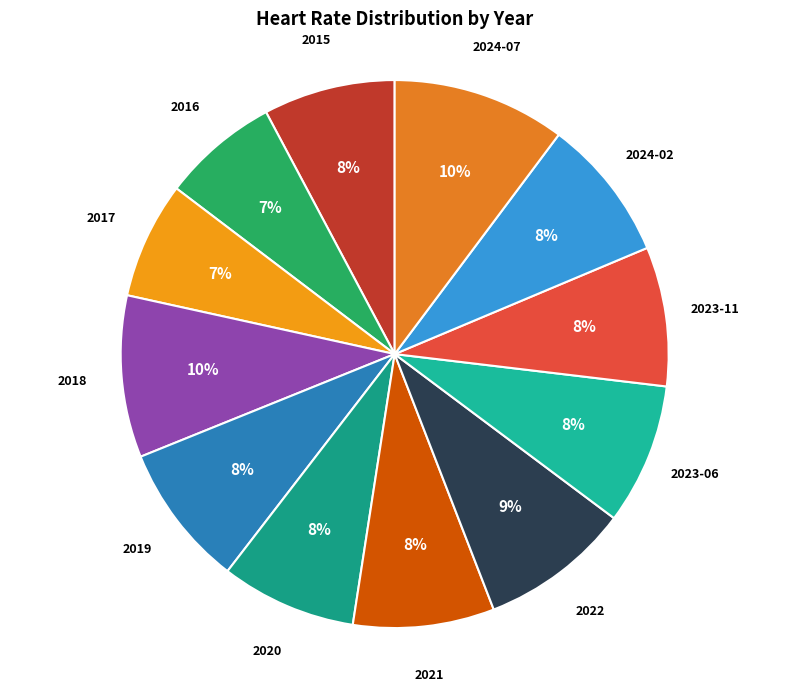

To the nearest percent, what is the average slice percentage?

8%